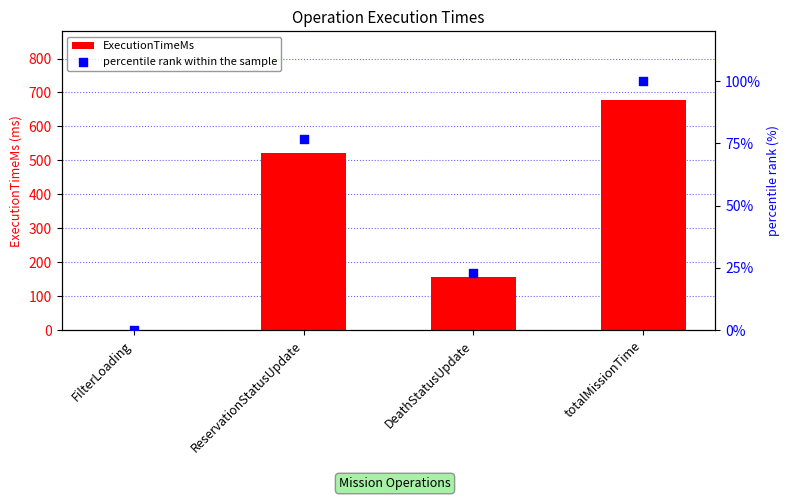

Which series contains the highest Y value?

ExecutionTimeMs